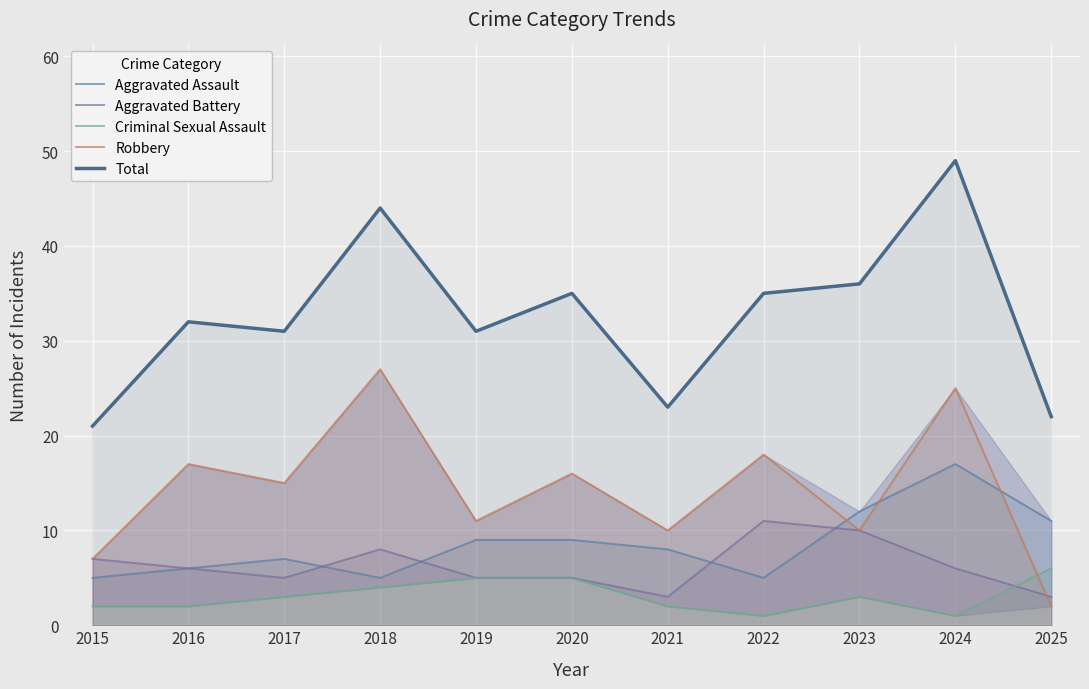

True or false: Robbery and Total intersect in this chart.

False